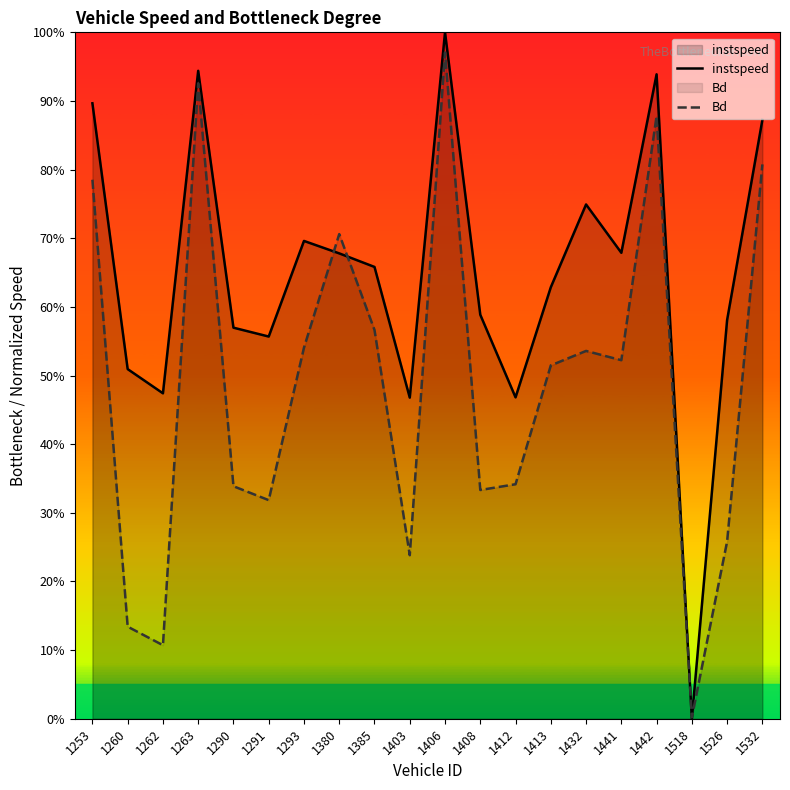

What are all the series names shown in the legend?

instspeed, Bd